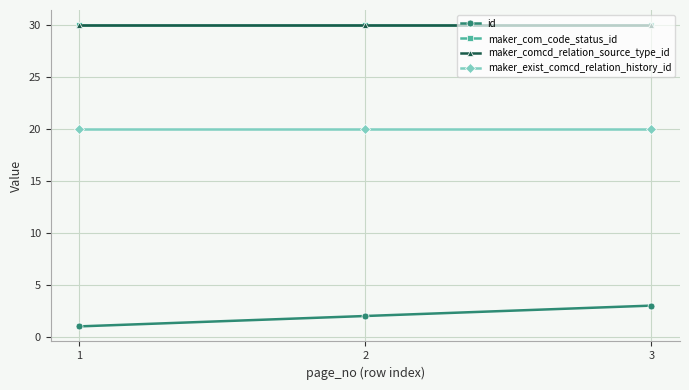

What is the highest value of the maker_comcd_relation_source_type_id series?

30